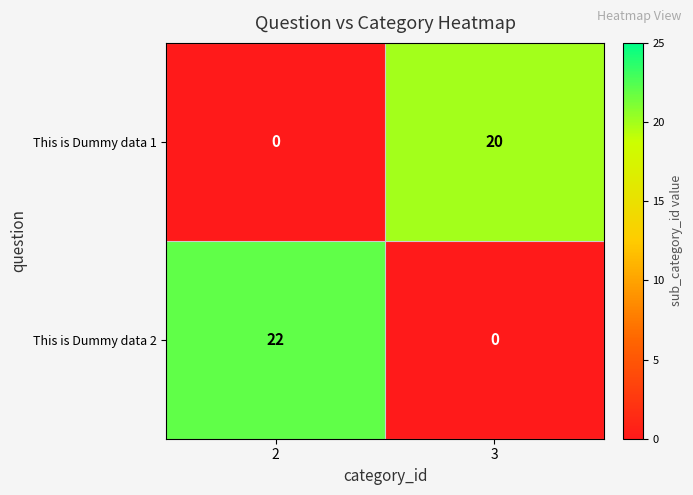

What is the difference between the highest and lowest values at 2?

22